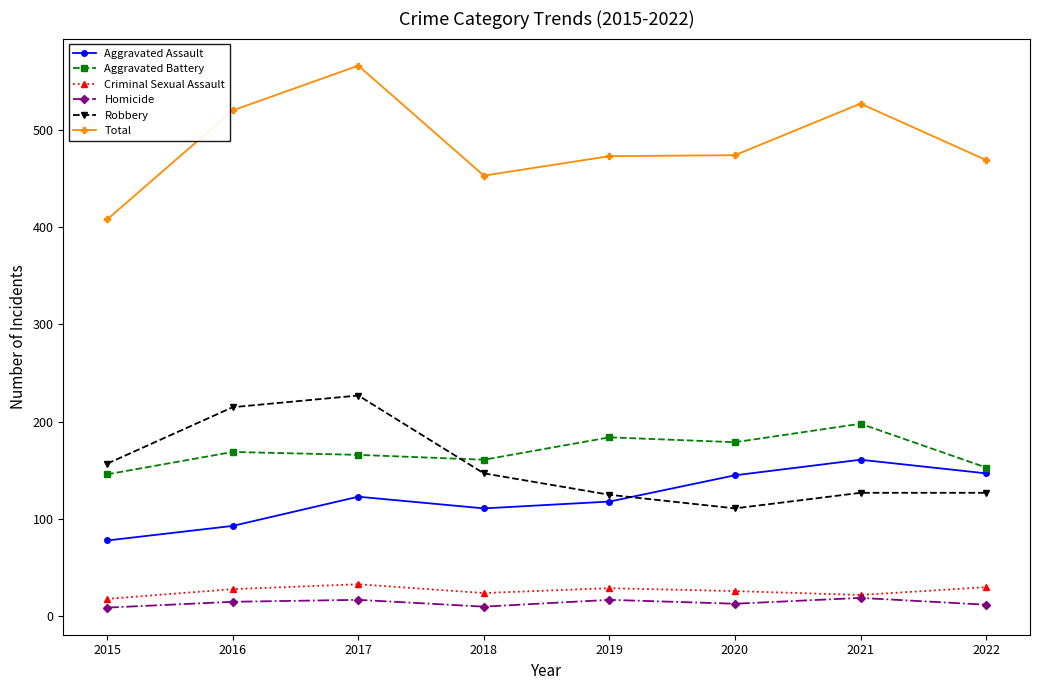

Which series changed the most between 2018 and 2021?

Total